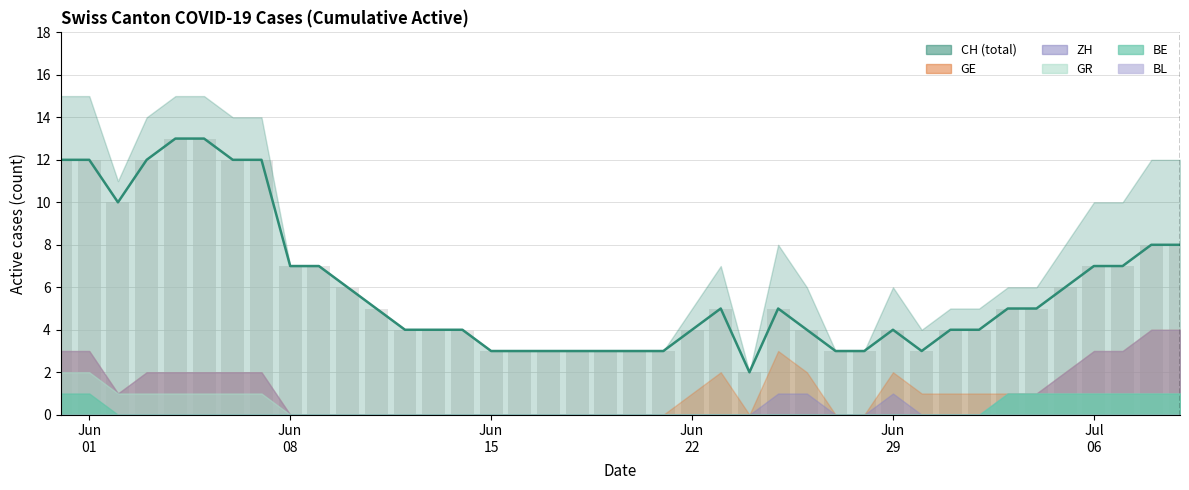

Reading left to right, transcribe all the data shown in this chart.

CH line: 12	12	10	12	13	13	12	12	7	7	6	5	4	4	4	3	3	3	3	3	3	3	4	5	2	5	4	3	3	4	3	4	4	5	5	6	7	7	8	8
CH bars: 12	12	10	12	13	13	12	12	7	7	6	5	4	4	4	3	3	3	3	3	3	3	4	5	2	5	4	3	3	4	3	4	4	5	5	6	7	7	8	8